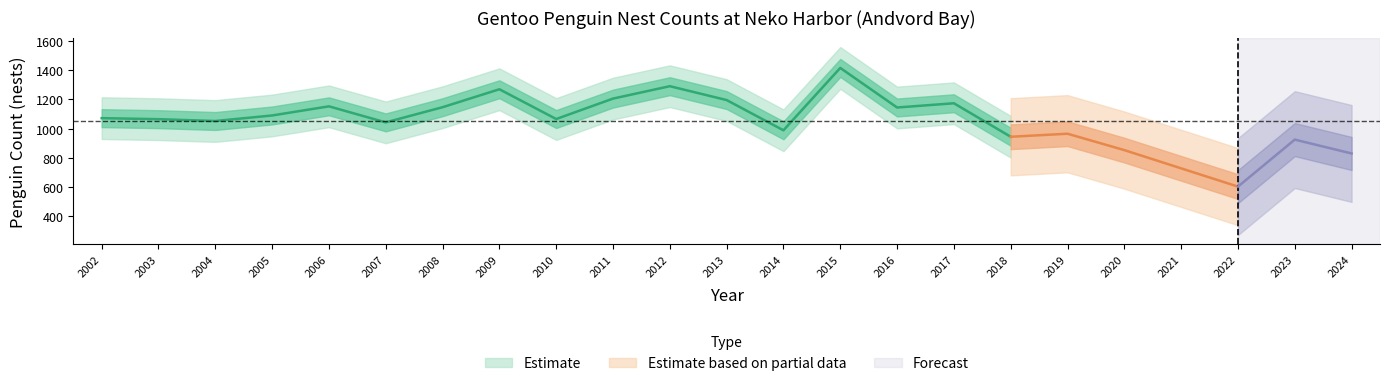

Between 2023 and 2021, which is larger?

2023